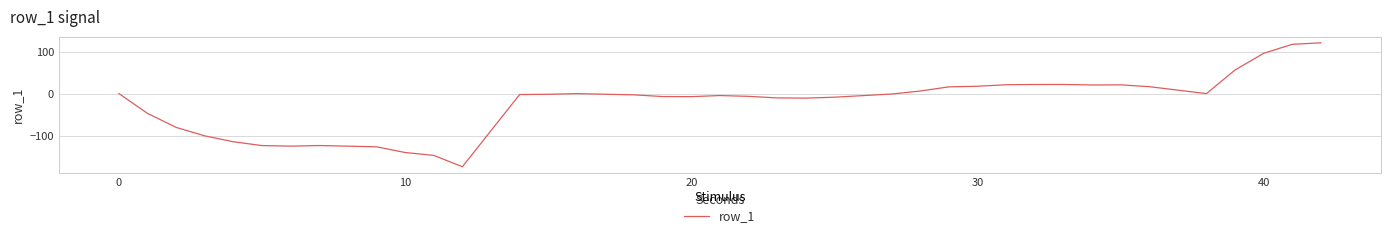

What is the greatest value displayed?

121.5